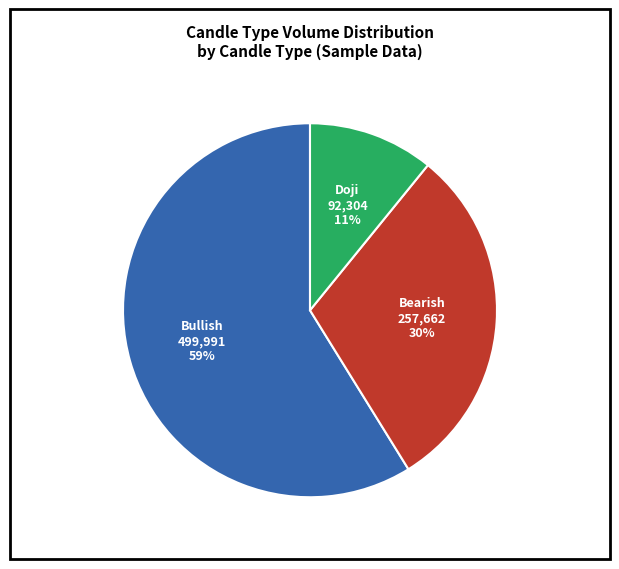

Is there a majority slice in this chart?

Yes